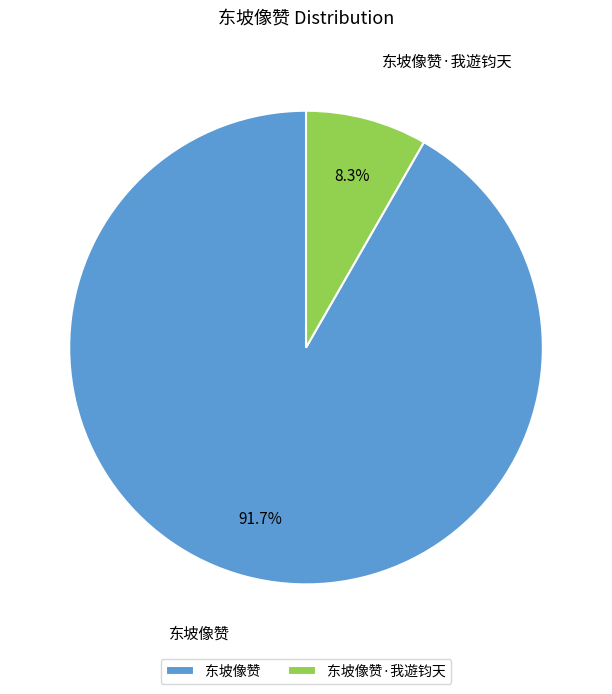

What is the majority slice?

东坡像赞